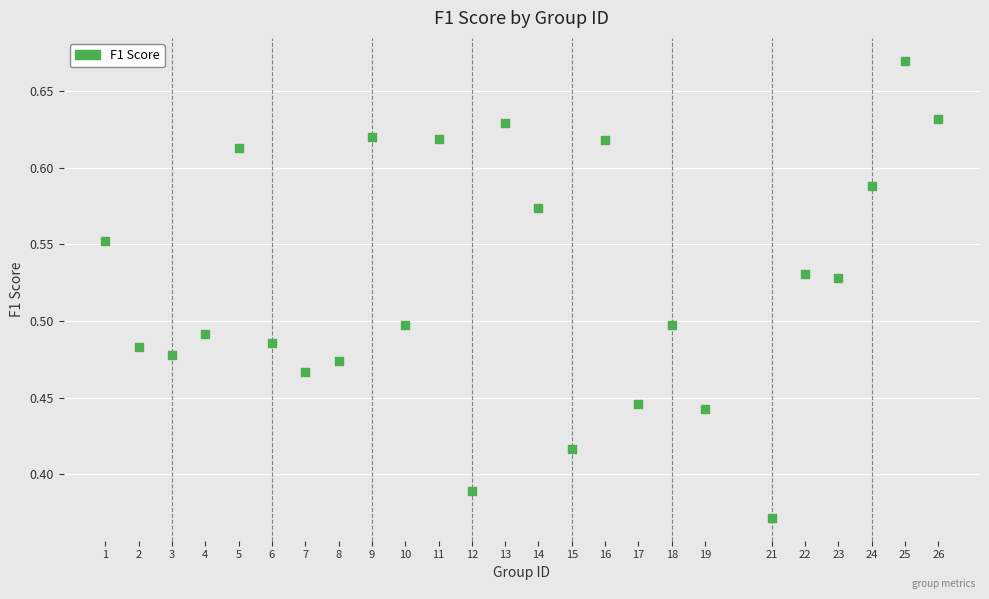

What is the range of Y values (max minus min)?

0.3